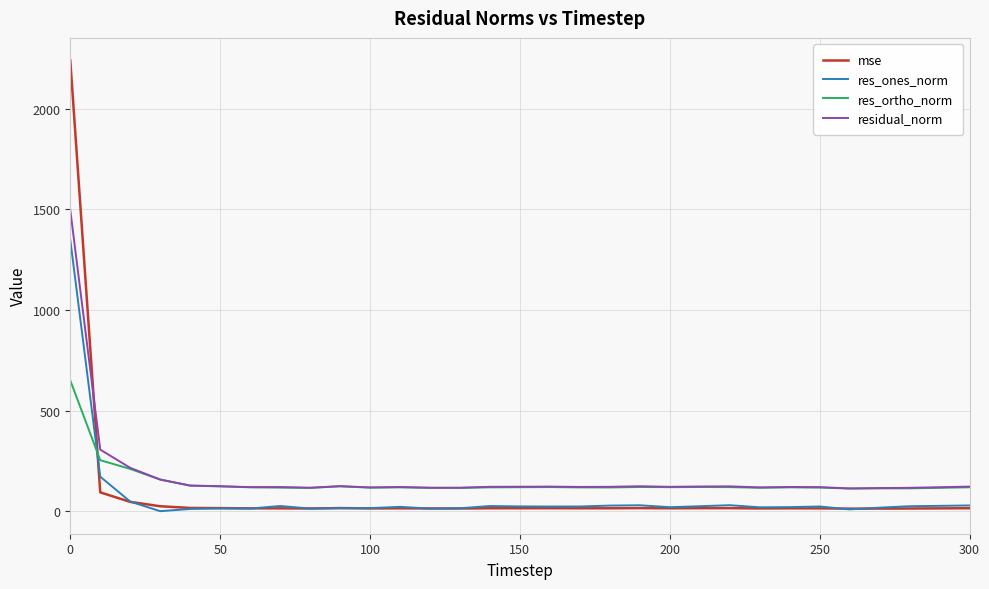

Which series has the largest range (max minus min)?

mse